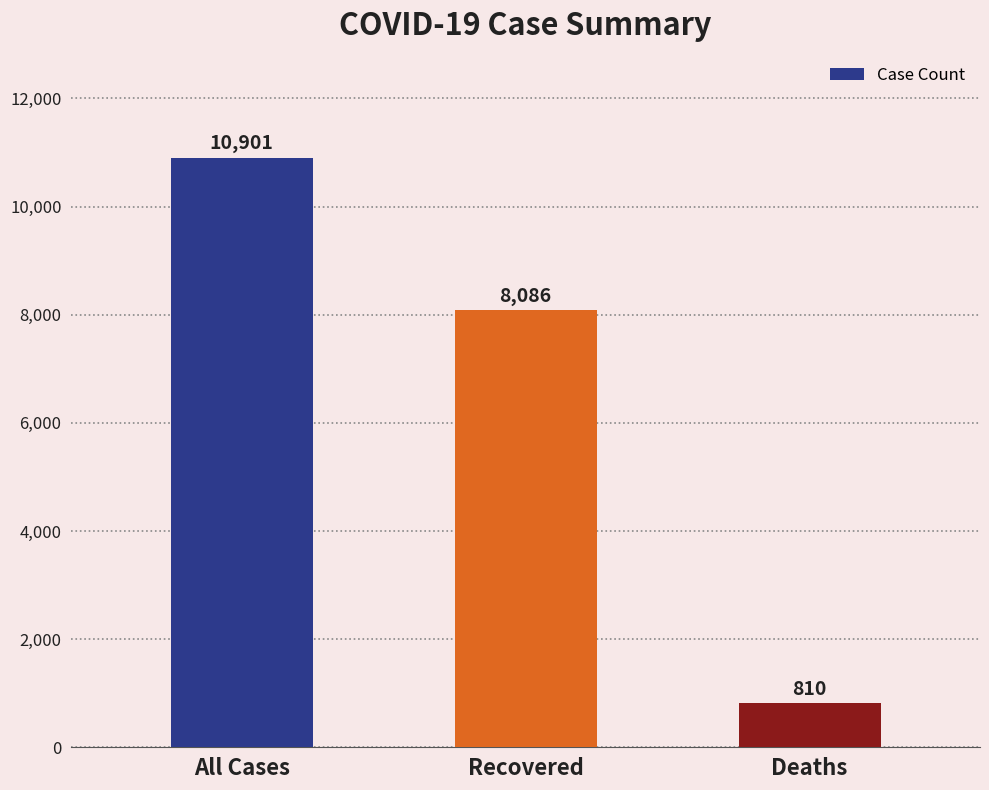

What position from the right is All Cases?

3